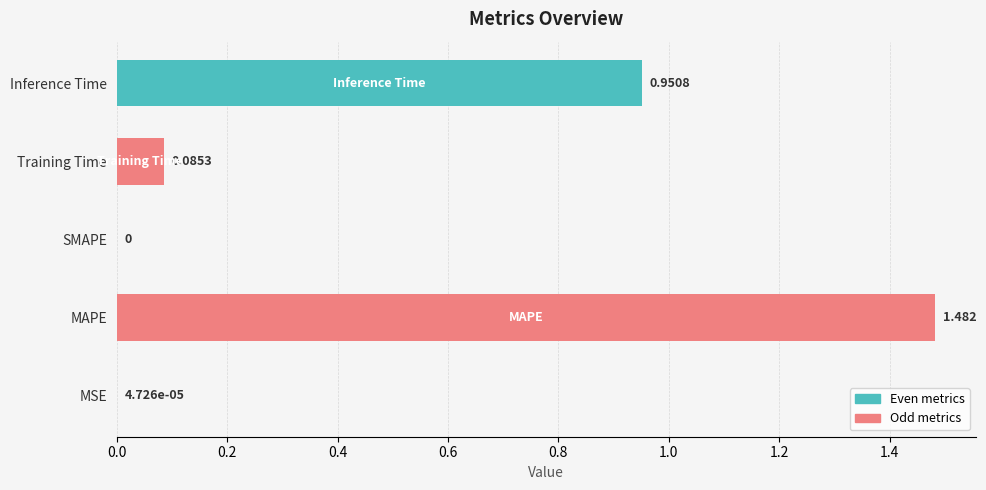

Which category has the highest value across all series?

MAPE